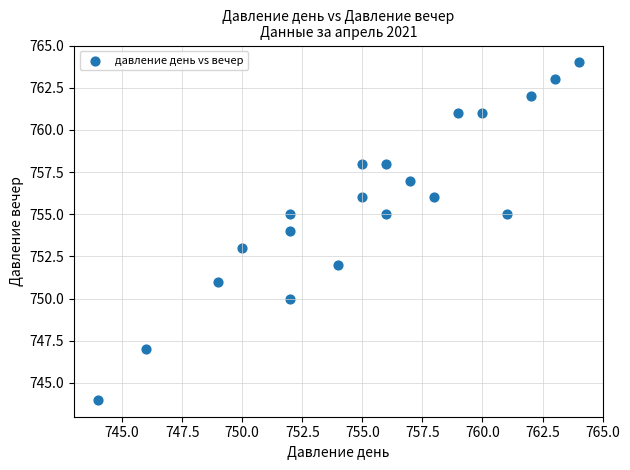

What is the range of X values (max minus min)?

20